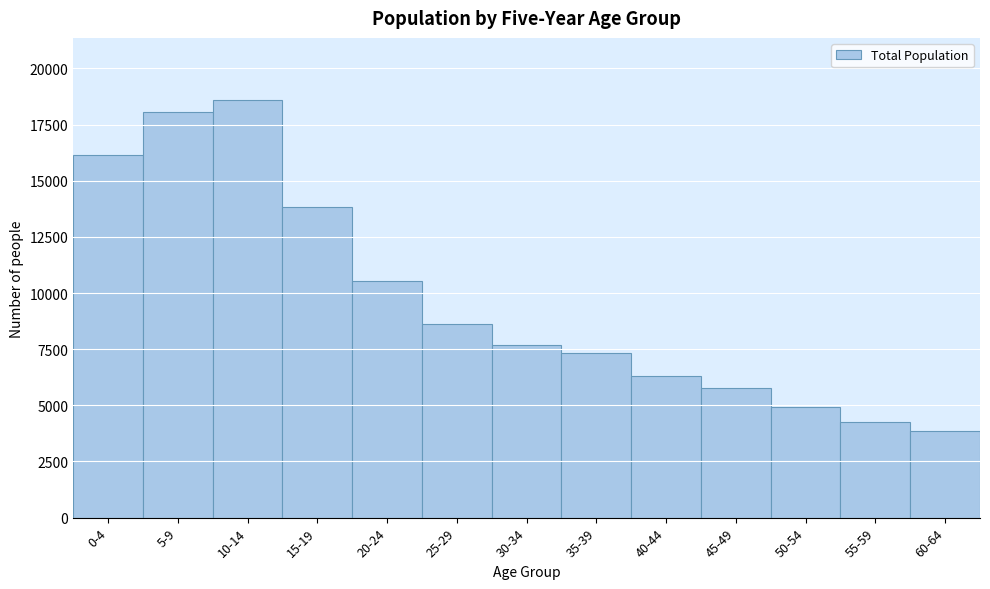

Reading left to right, extract all data points from this chart.

16124	18065	18573	13832	10535	8623	7677	7340	6306	5780	4928	4241	3870